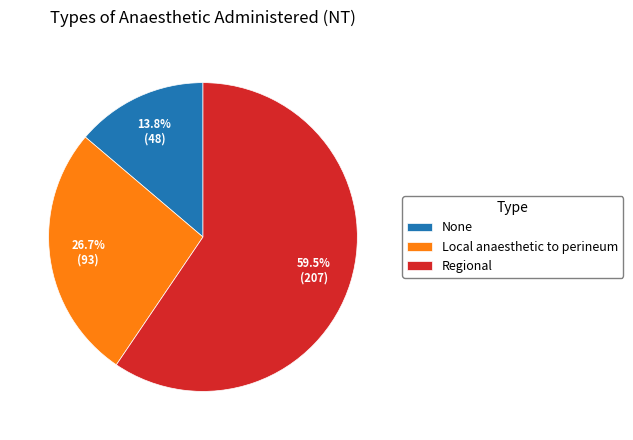

Rank the categories by value from highest to lowest.

Regional, Local anaesthetic to perineum, None